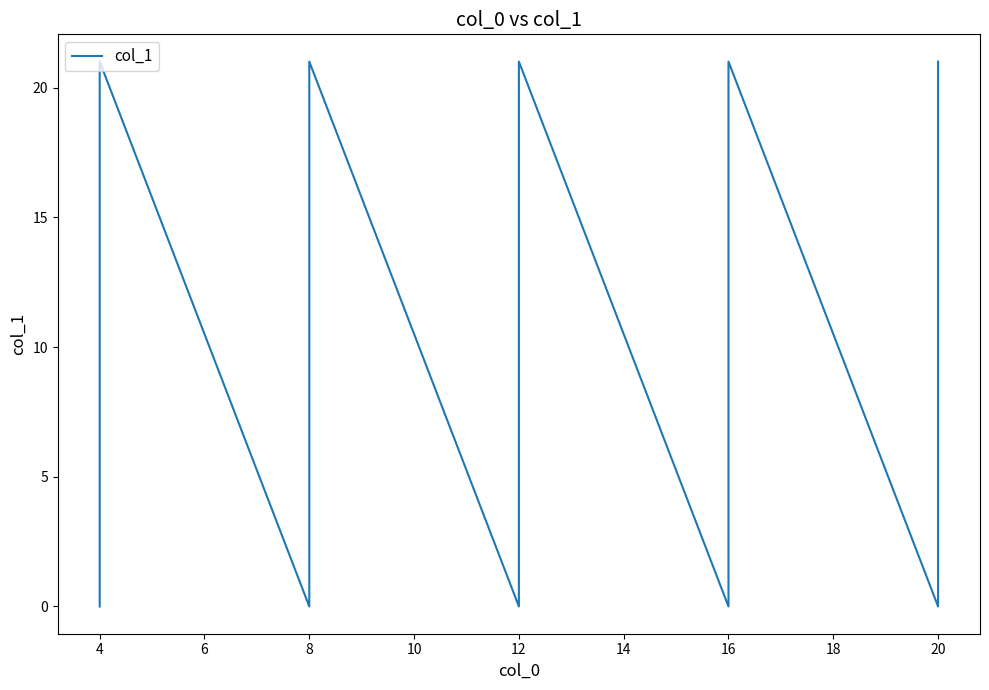

Which has a higher value, 8 or 12?

8